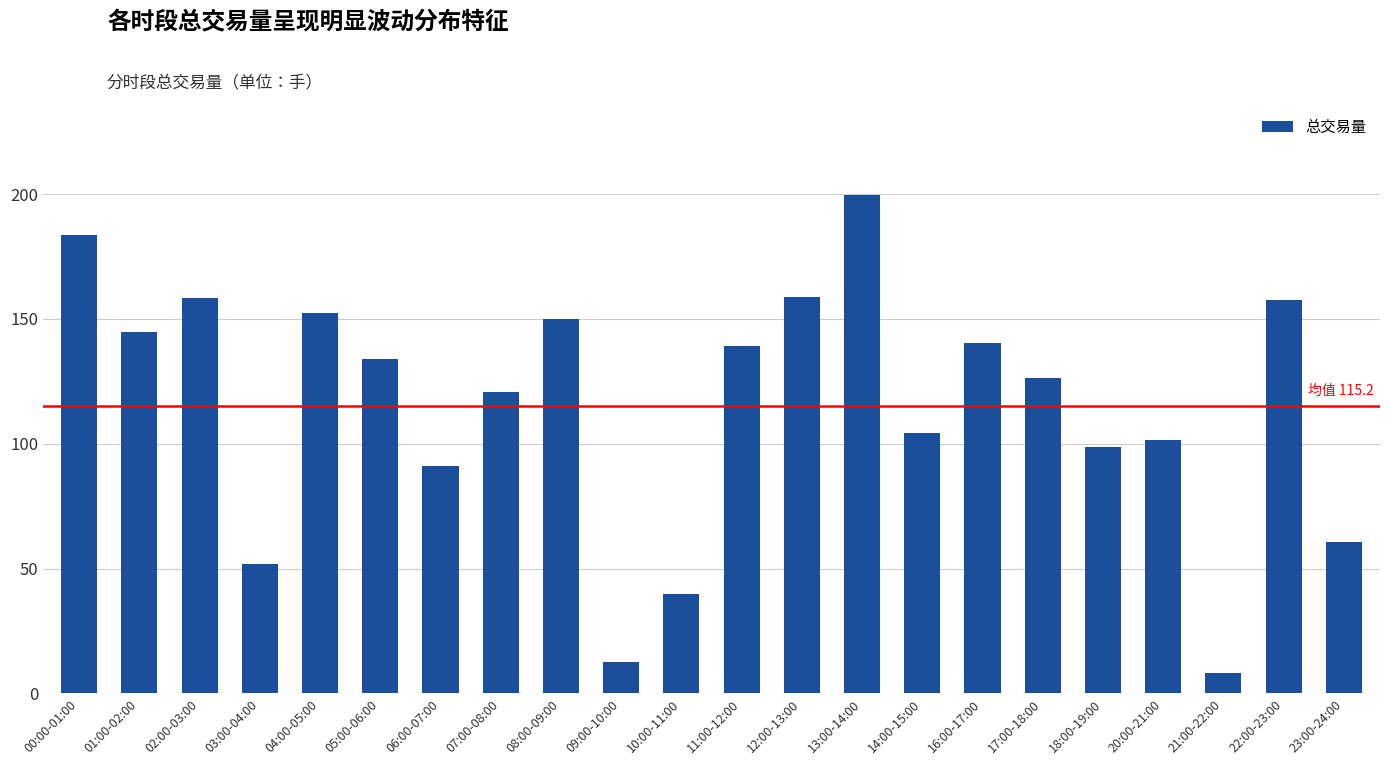

How many values exceed 133?

11